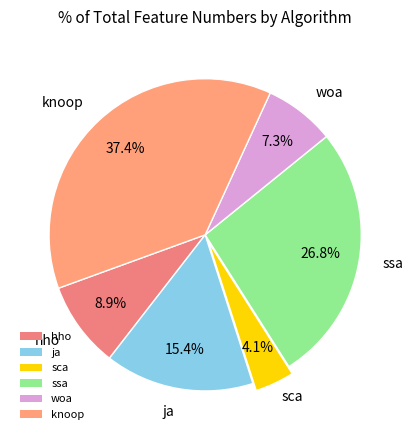

Does any single category account for the majority?

No